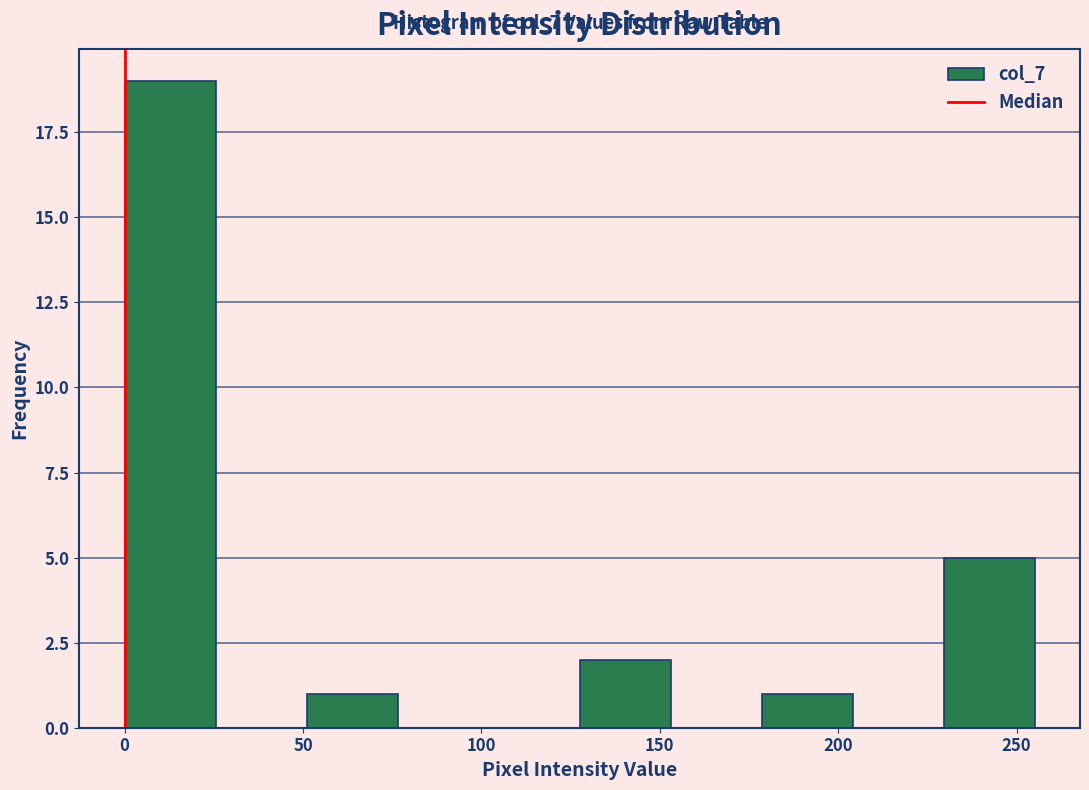

Over which range of the x-axis is the bar tallest?

0.0 to 25.5